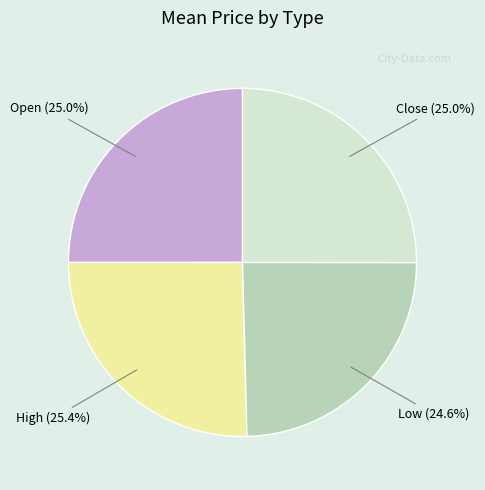

The Low slice represents 25% of the pie. True or false?

True